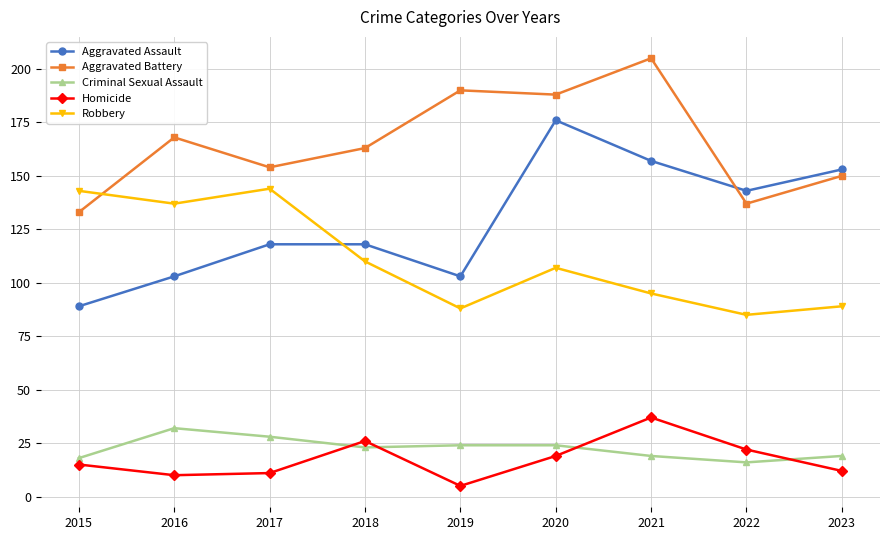

What are all the series names shown in the legend?

Aggravated Assault, Aggravated Battery, Criminal Sexual Assault, Homicide, Robbery